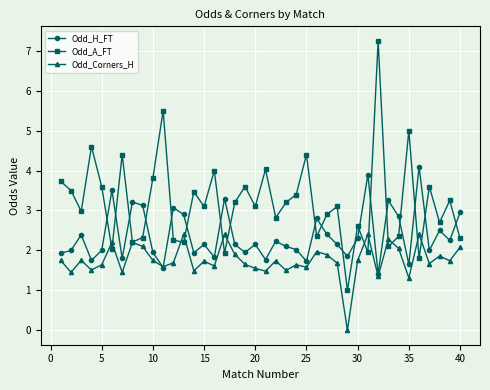

What is the value of the Odd_A_FT point at the 9th from the left?

2.3